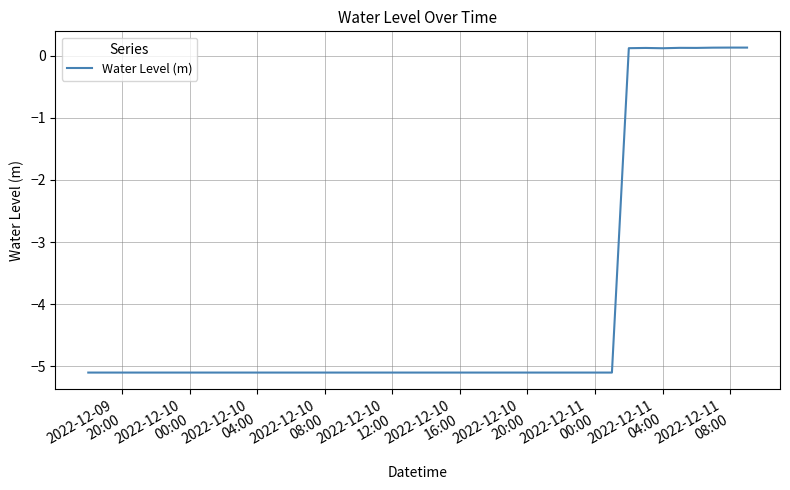

What is the minimum value shown in the chart?

-5.1